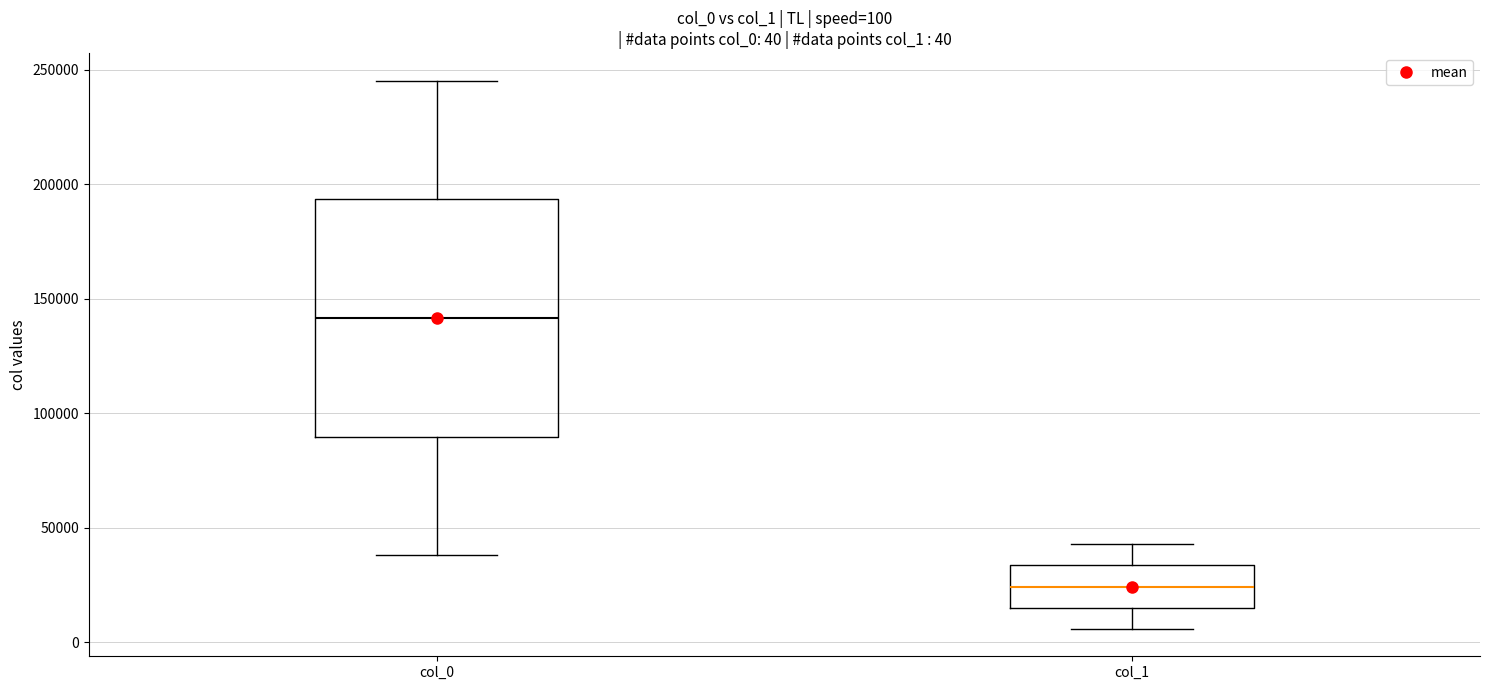

Which box's median line is the lowest?

col_1